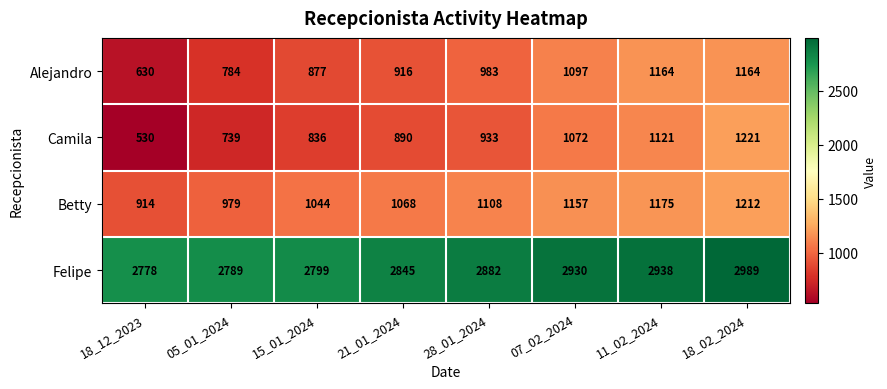

At which label is Camila closest to 875?

21_01_2024